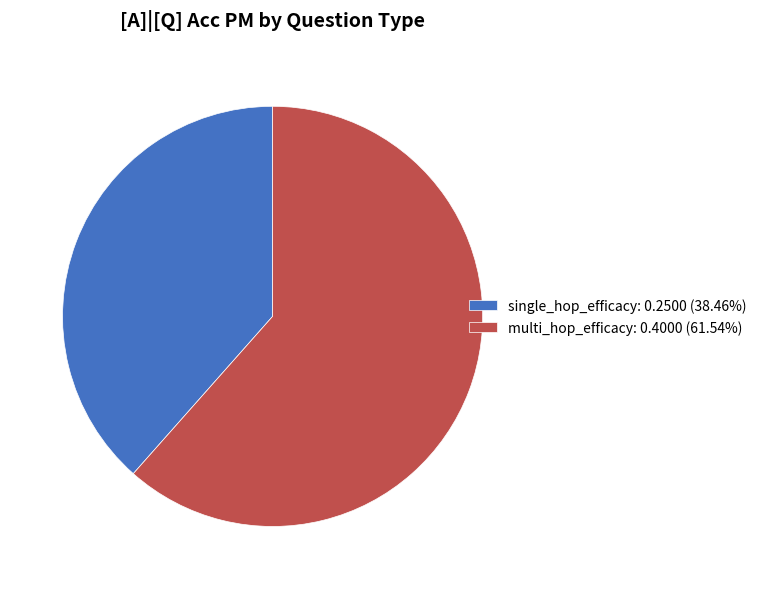

Combined, do multi_hop_efficacy: 0.4000 (61.54%) and single_hop_efficacy: 0.2500 (38.46%) account for over 50%?

Yes